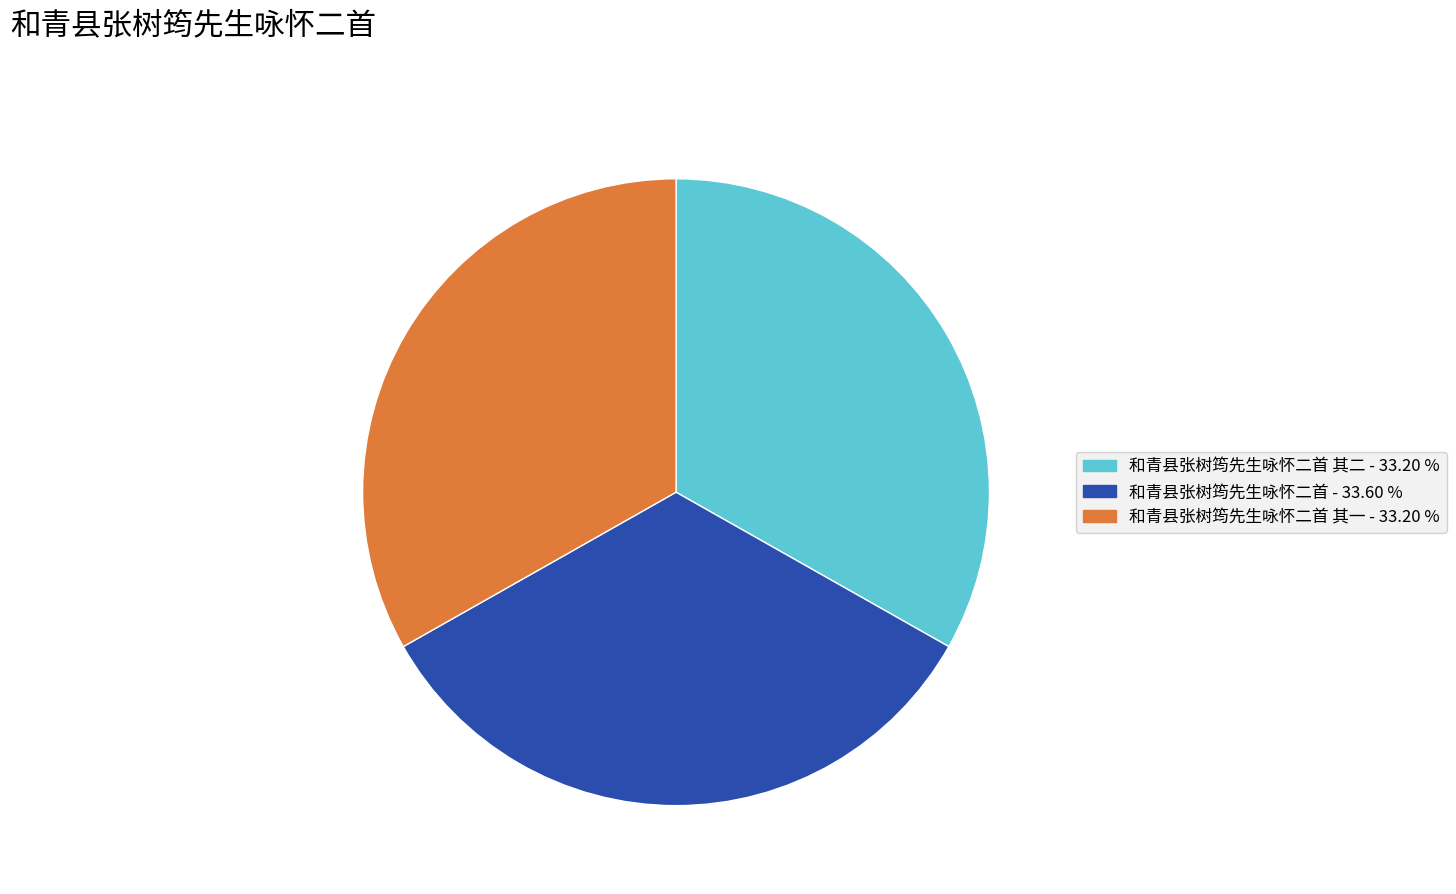

Count the number of slices in the pie.

3